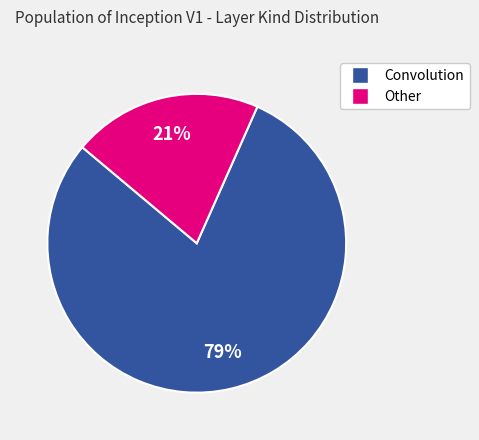

To the nearest percent, what is the average slice percentage?

50%